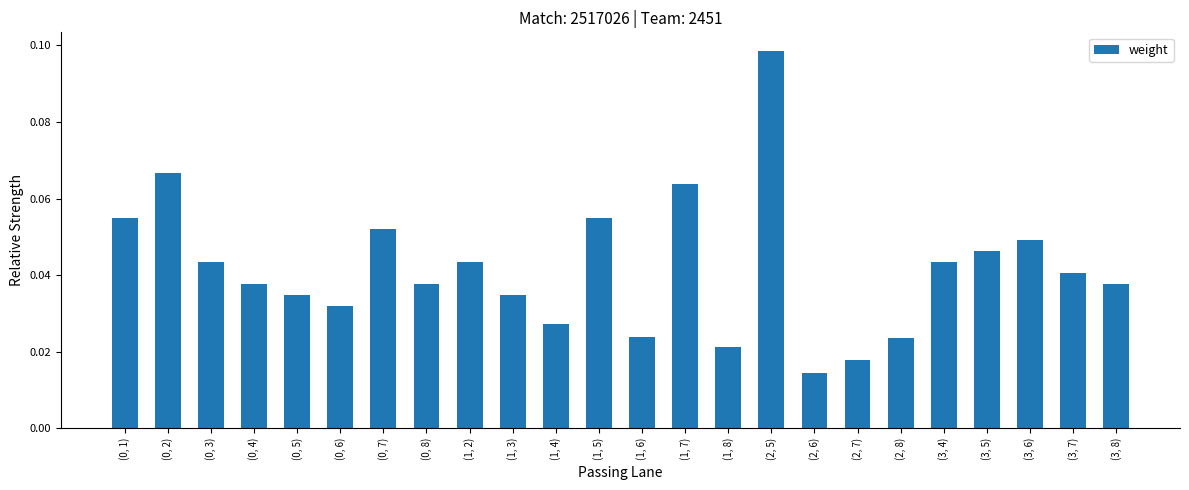

Are the bars grouped side by side (vs. stacked)?

No